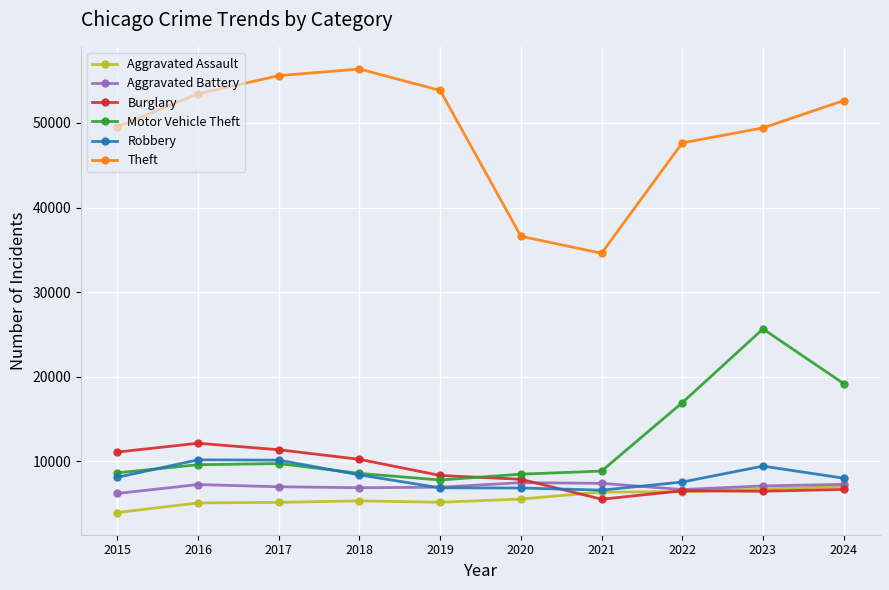

What is the value of the Aggravated Battery point at the 1st from the left?

6173